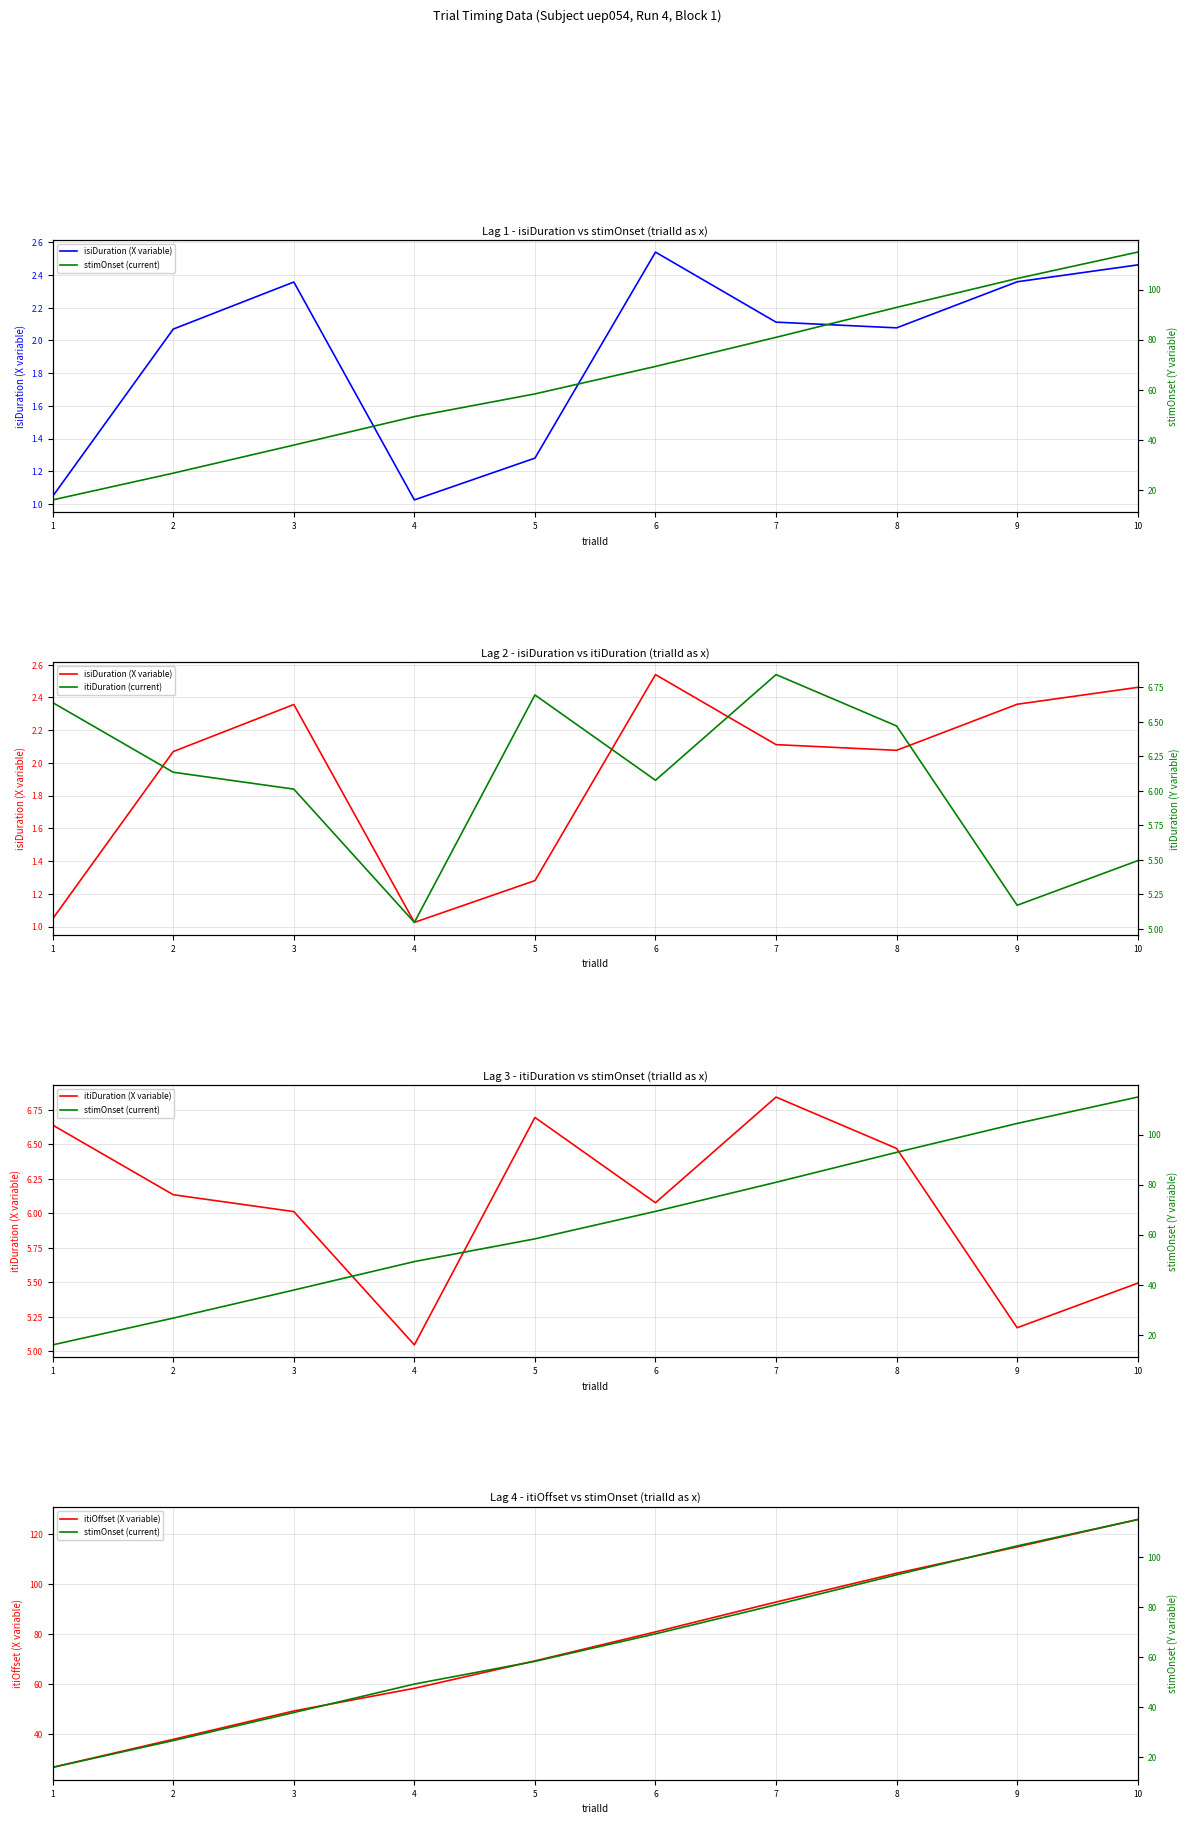

How many series are shown in this chart?

5